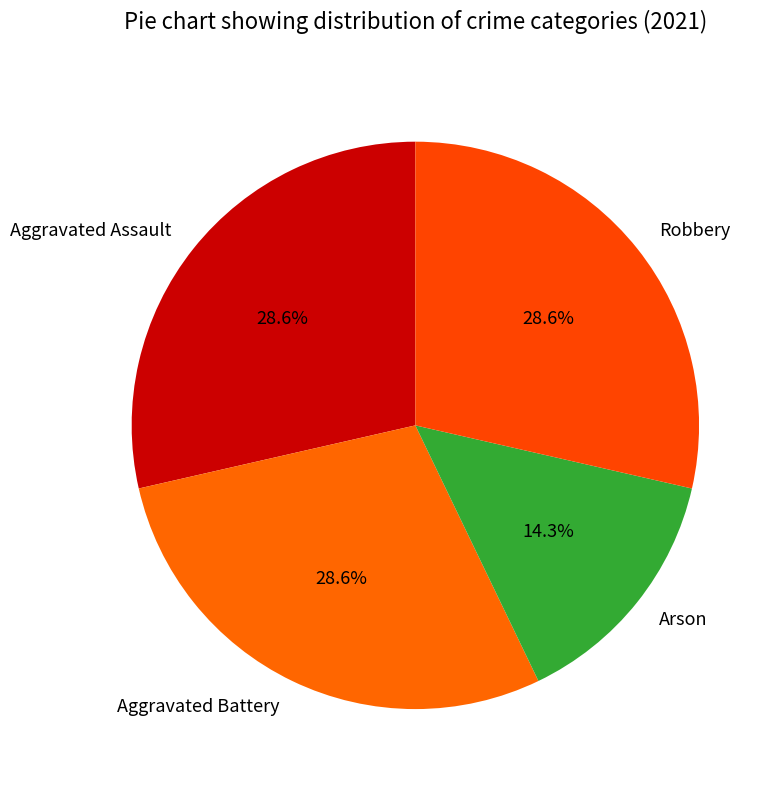

Is it true that Aggravated Battery is 29% of the pie?

True